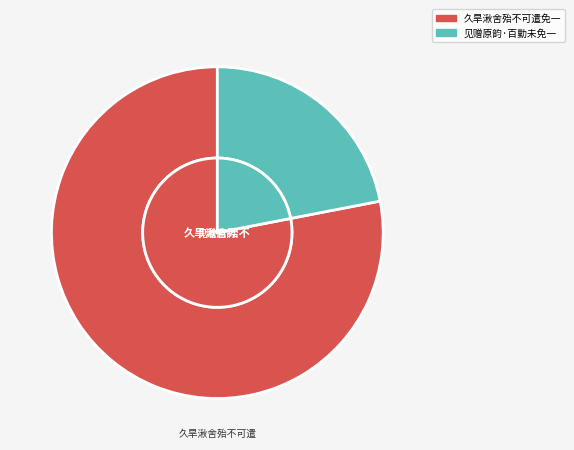

To the nearest percent, what is the combined percentage of 见赠原韵·百勤未免一抛荒 and 久旱湫舍殆不可遣免一夕雷雨忽作?

100%